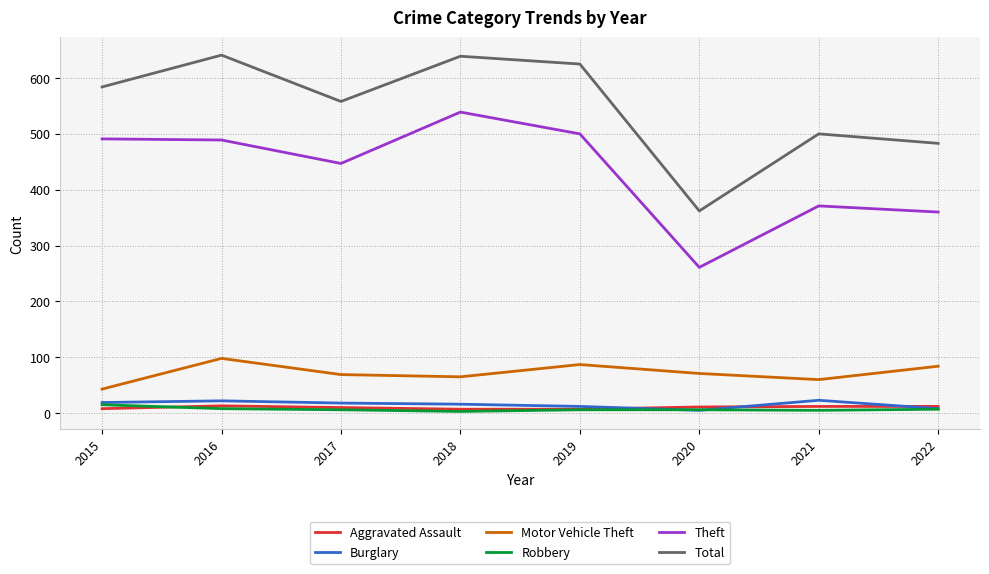

What is the sum of all Burglary values?

123